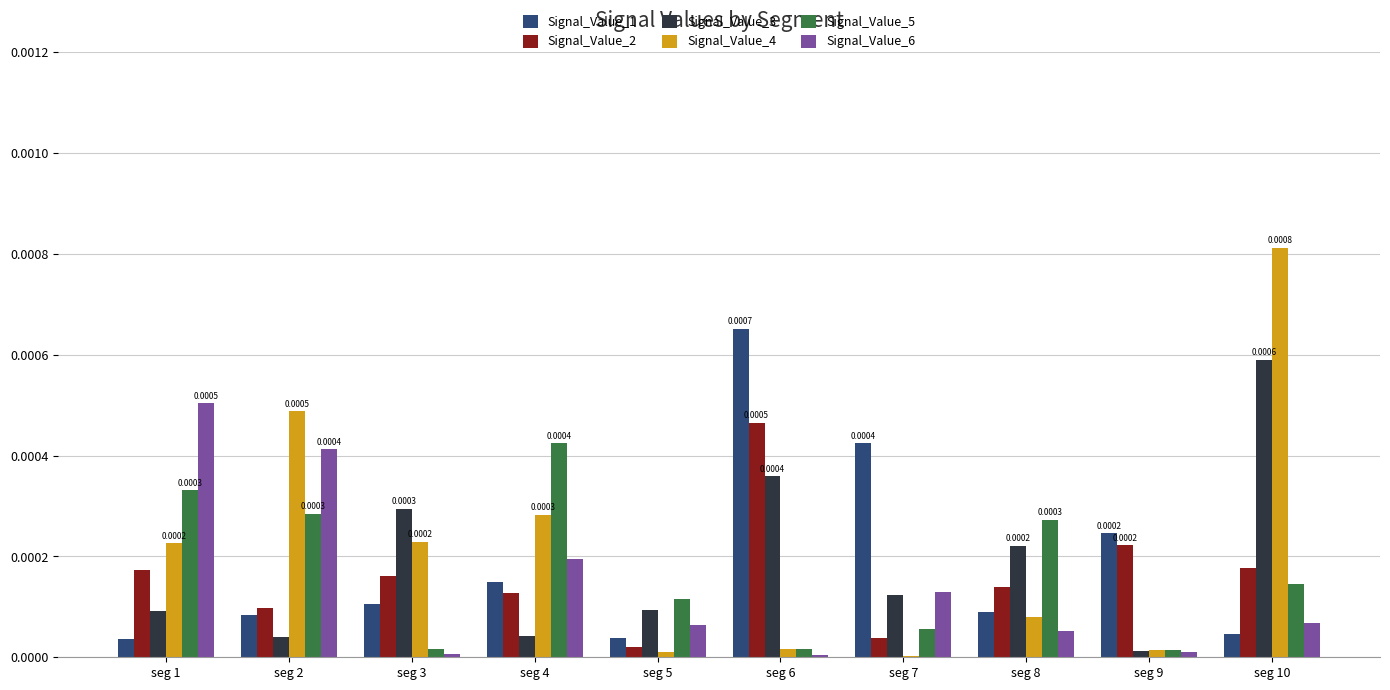

Is it true that Signal_Value_2 equals 0.0 at seg 1?

True